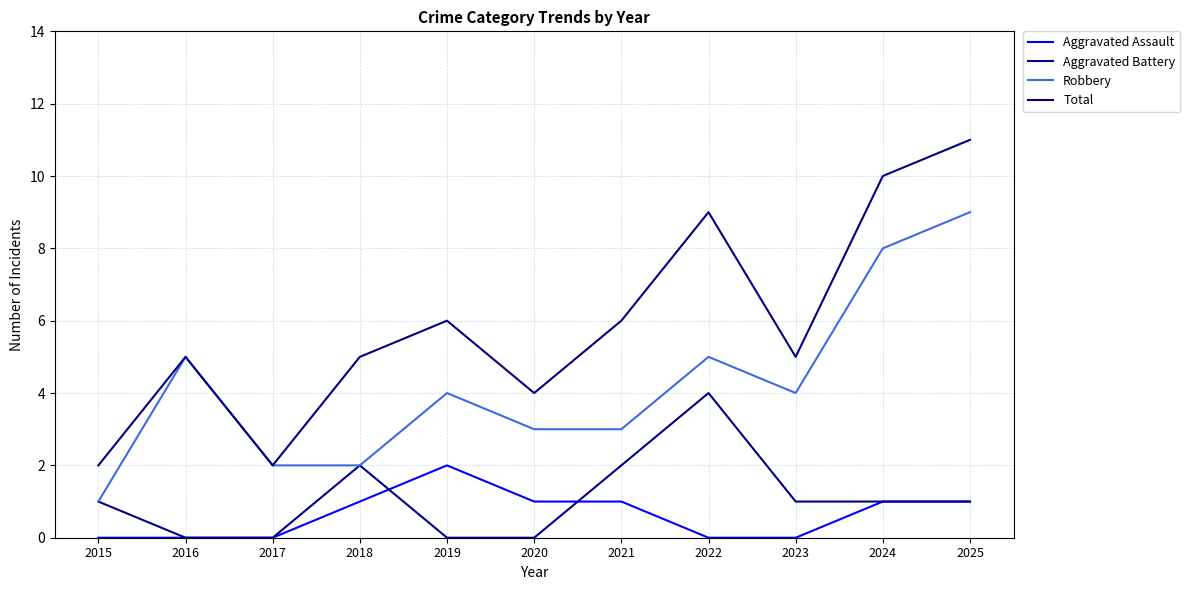

Does the chart have visible grid lines?

Yes